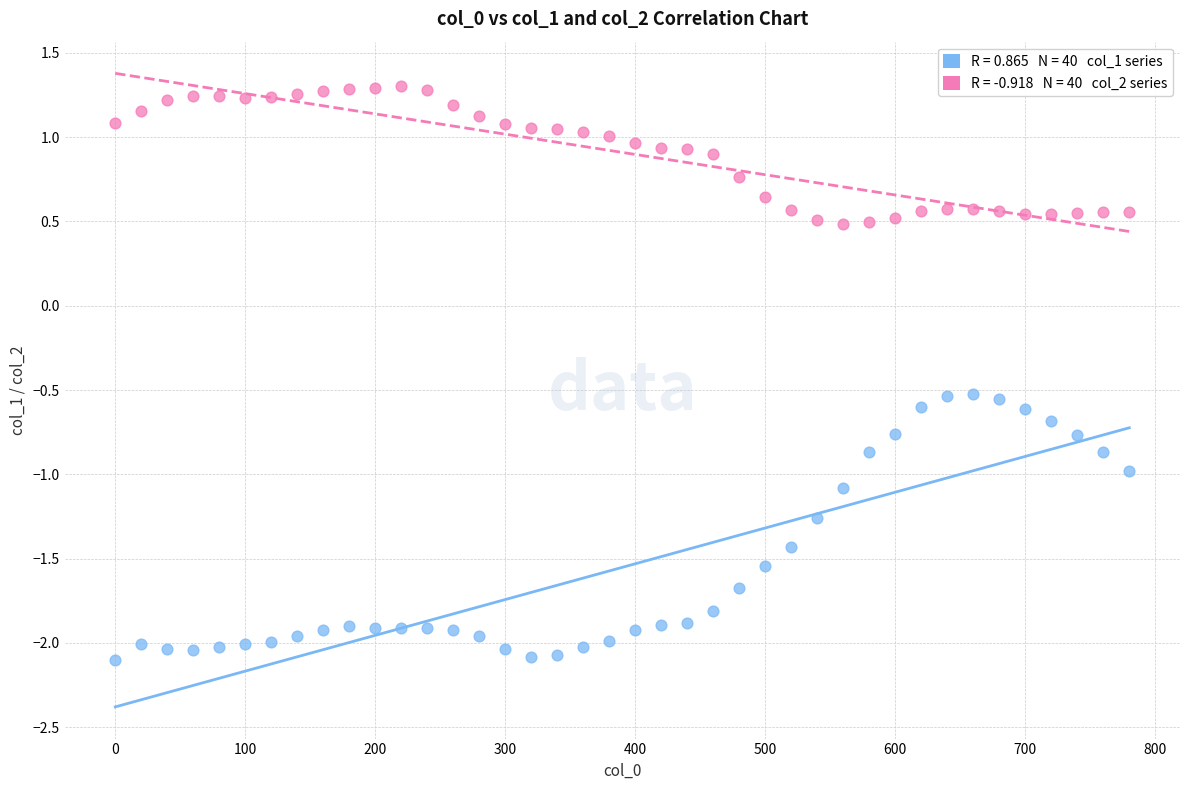

Across all data points, what is the range of X values (max minus min)?

780.0